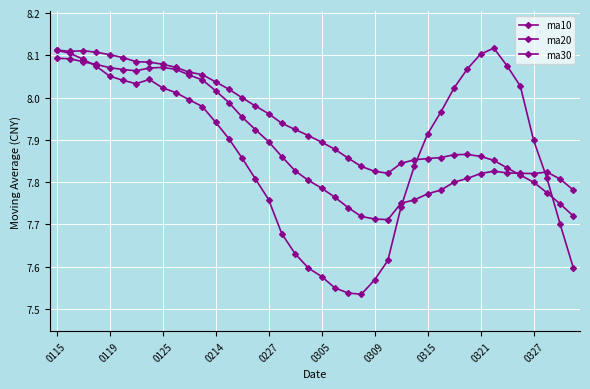

At how many categories does at least one series exceed 7?

40